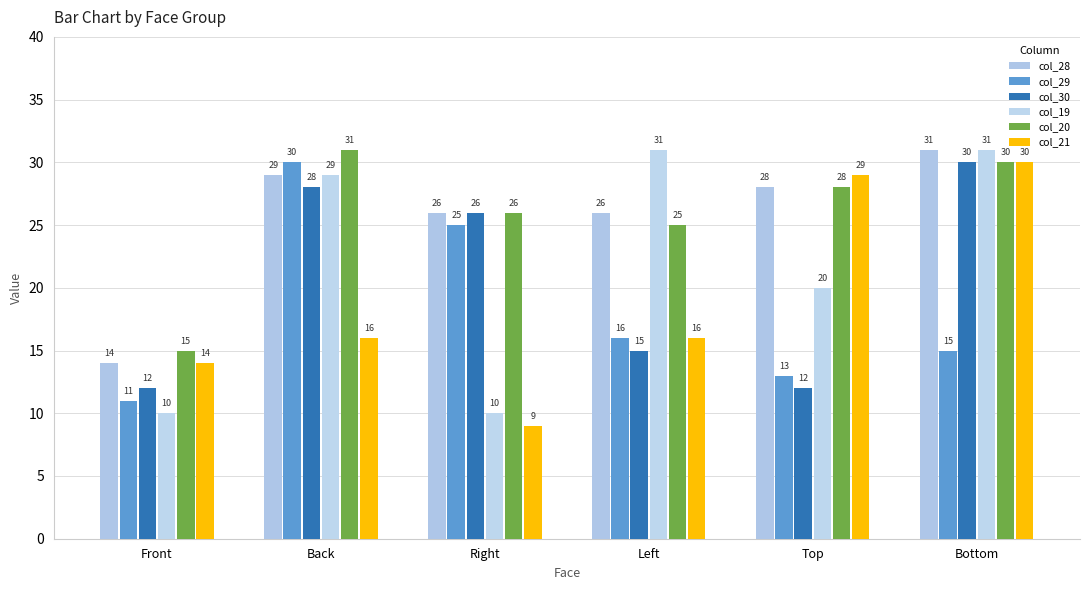

At which label does col_20 reach its peak?

Back